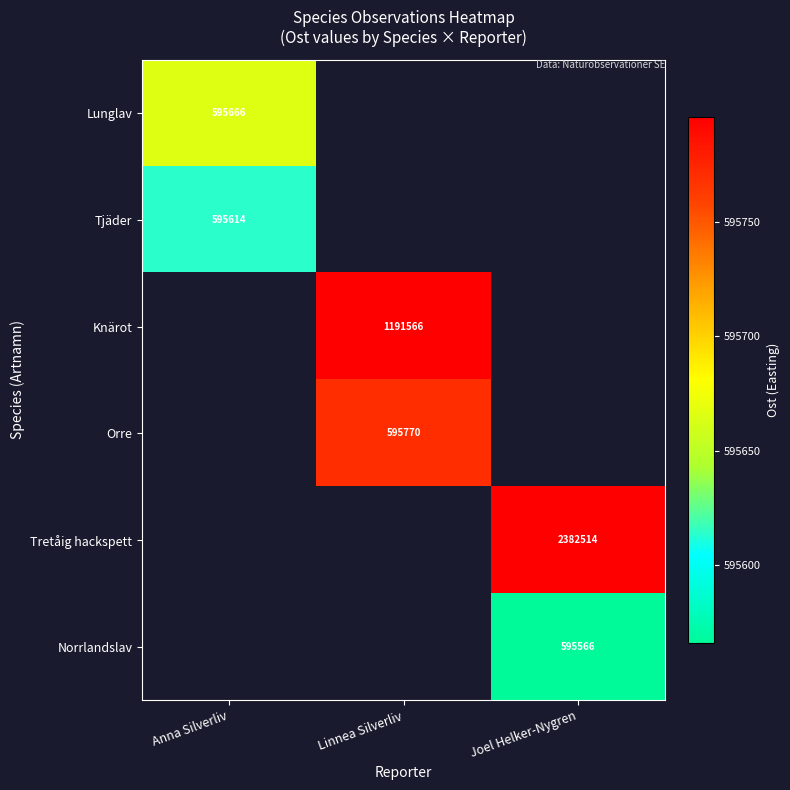

Is it true that Tjäder equals 595614 at Anna Silverliv?

True